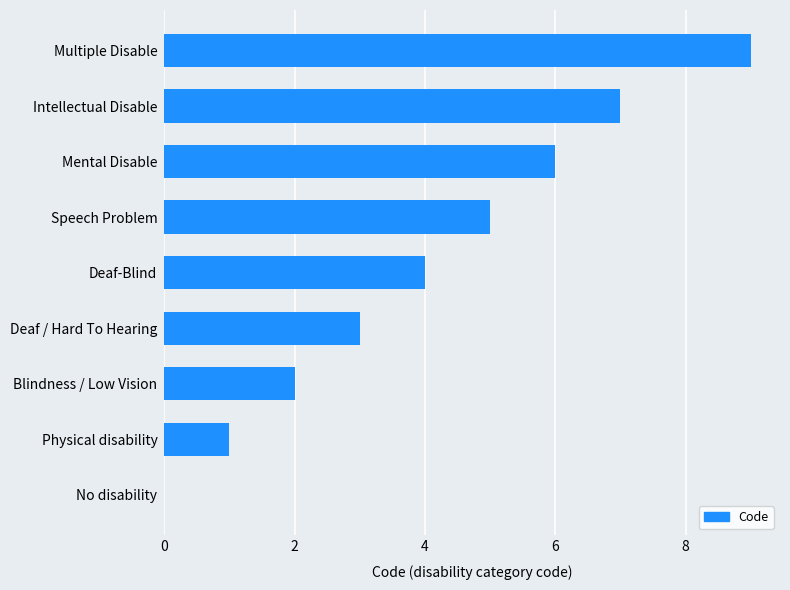

Reading bottom to top, extract all data points from this chart.

No disability=0	Physical disability=1	Blindness / Low Vision=2	Deaf / Hard To Hearing=3	Deaf-Blind=4	Speech Problem=5	Mental Disable=6	Intellectual Disable=7	Multiple Disable=9